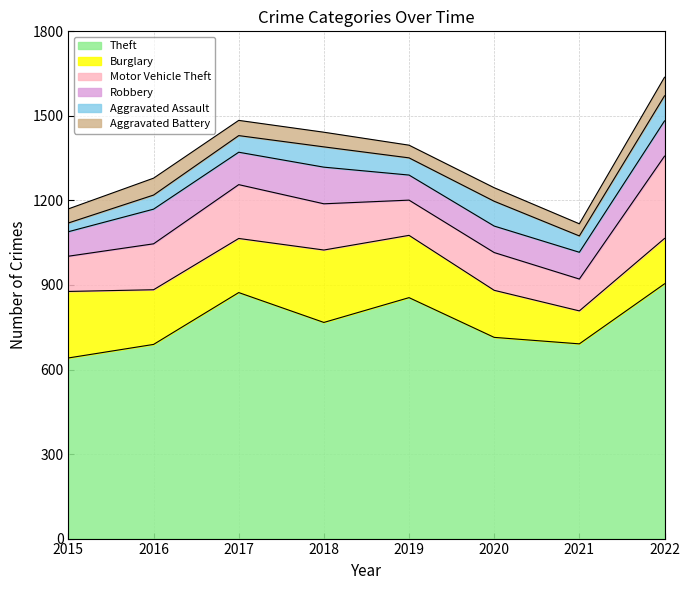

In Burglary, how many points are lower than both neighbors (excluding endpoints)?

2